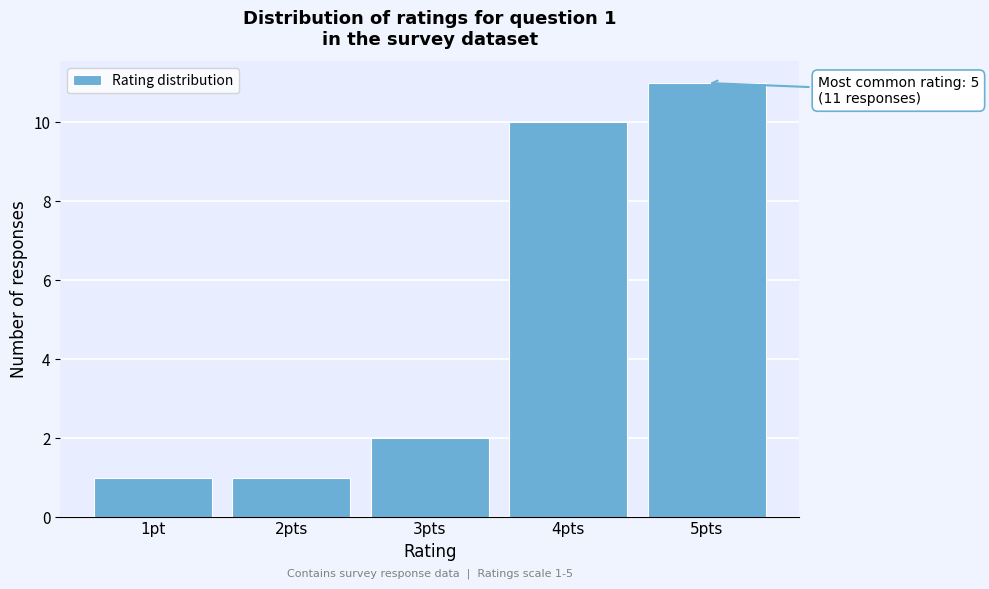

Reading left to right, what are all the values shown in this chart?

1	1	2	10	11